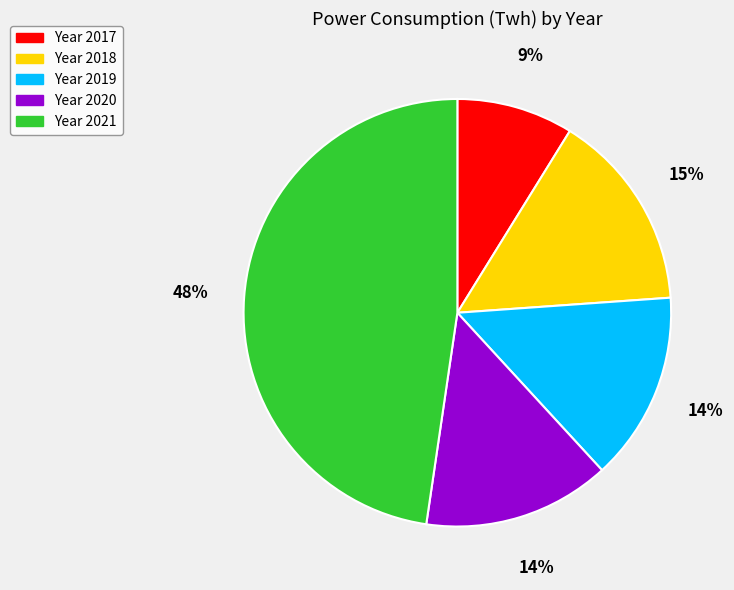

Is there a majority slice in this chart?

No